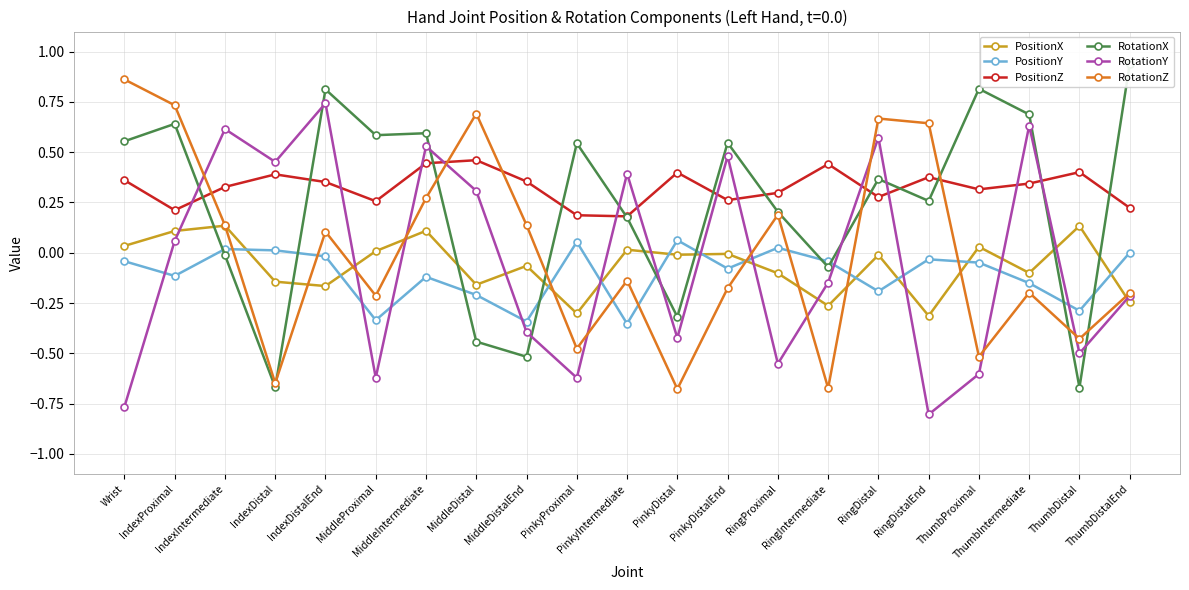

What is the difference between the second highest and minimum values in the RotationX series?

1.5